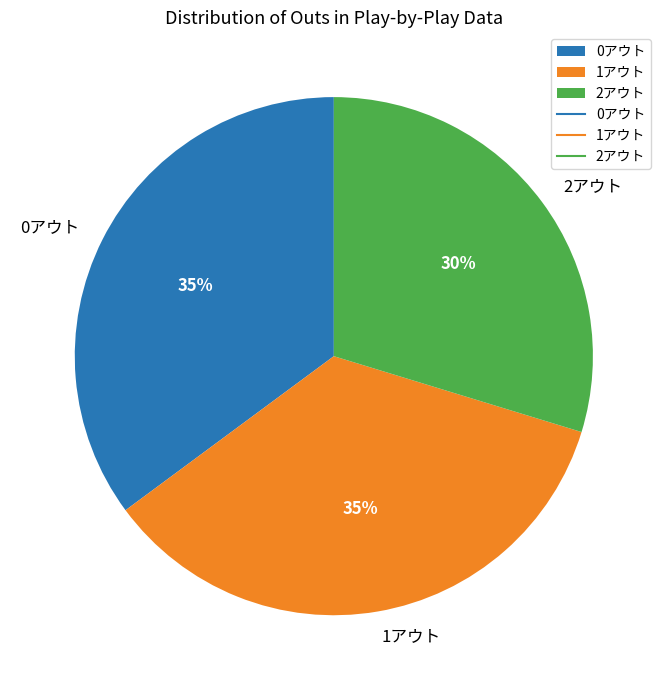

Does any single category account for the majority?

No